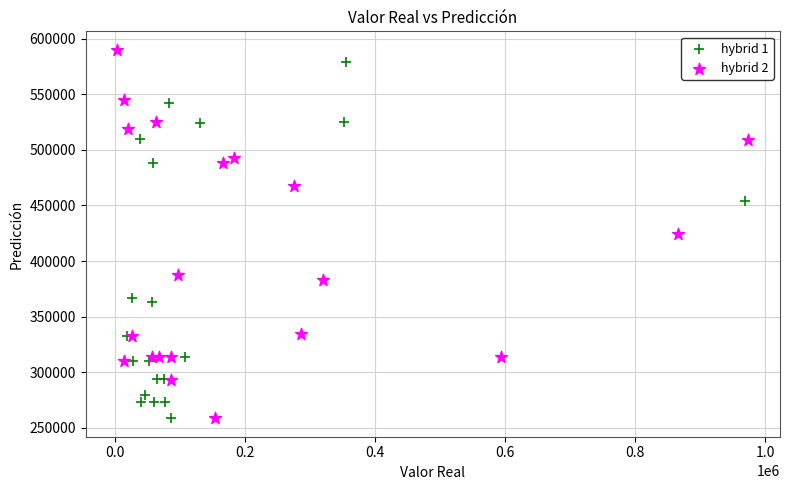

Which series reaches the maximum Y coordinate?

hybrid 2